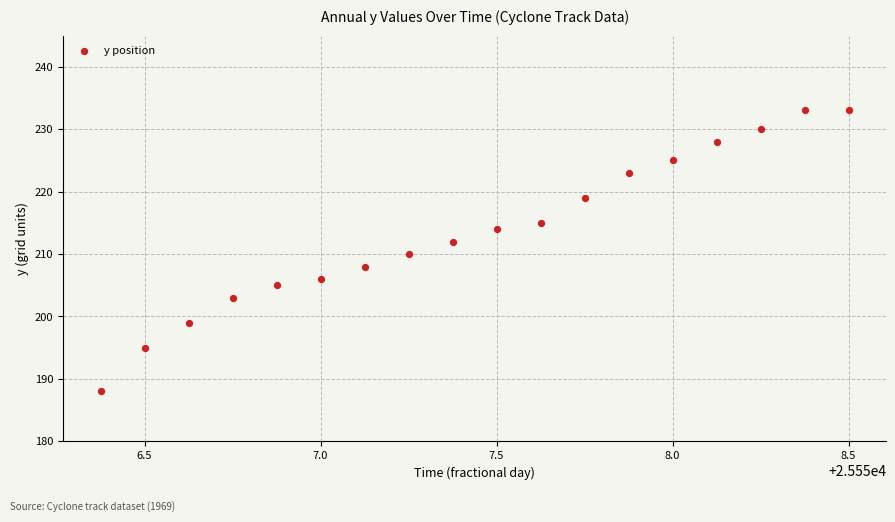

What is the range of Y values (max minus min)?

45